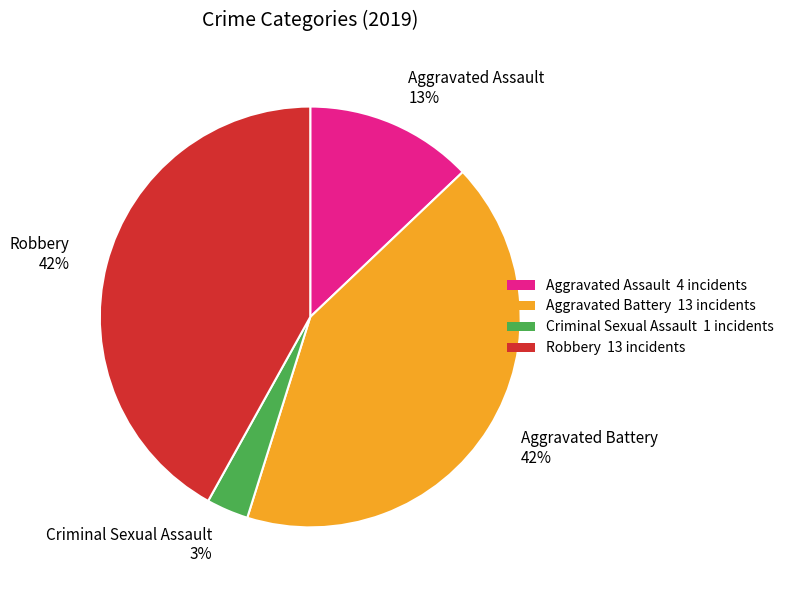

What percentage is the Aggravated Assault 13% slice, to the nearest percent?

13%